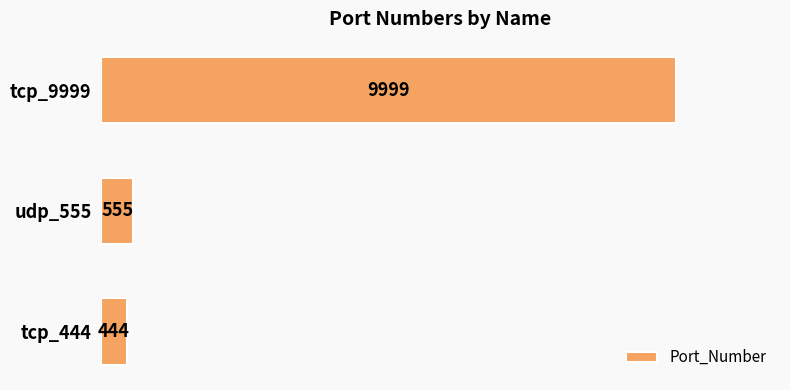

How many bars are there in total?

3